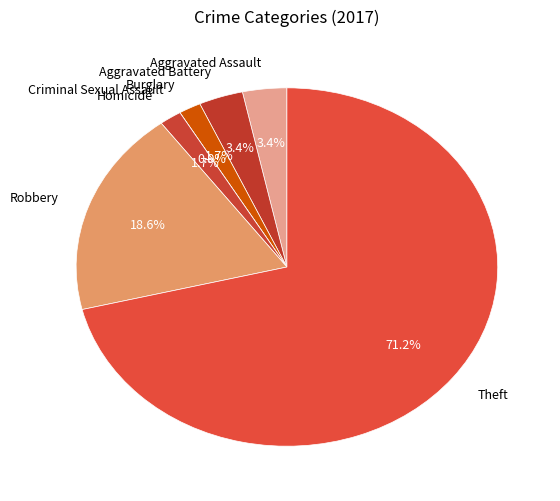

To the nearest percent, what is the combined percentage of Aggravated Battery and Aggravated Assault?

7%